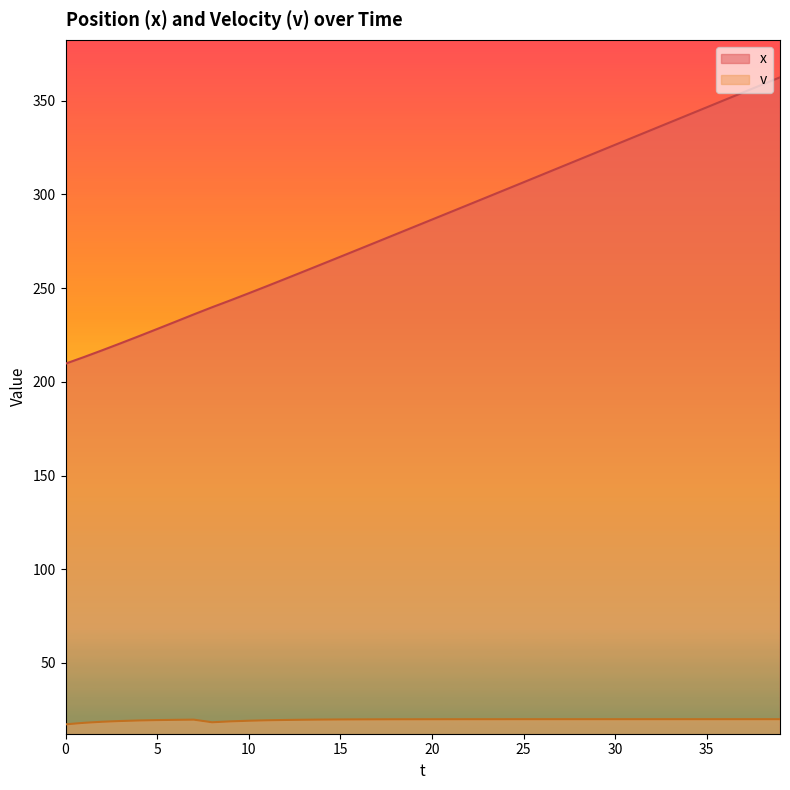

What is the total value across all series at 20?

306.5